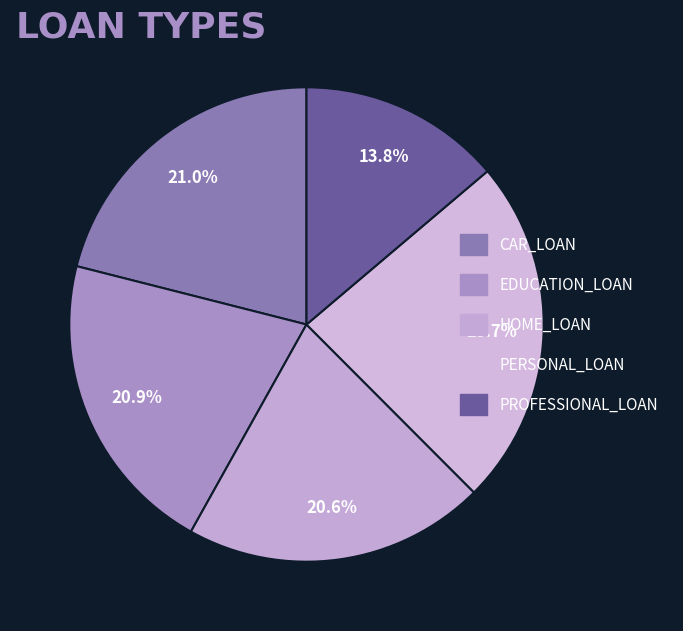

The PERSONAL_LOAN slice represents 13% of the pie. True or false?

False